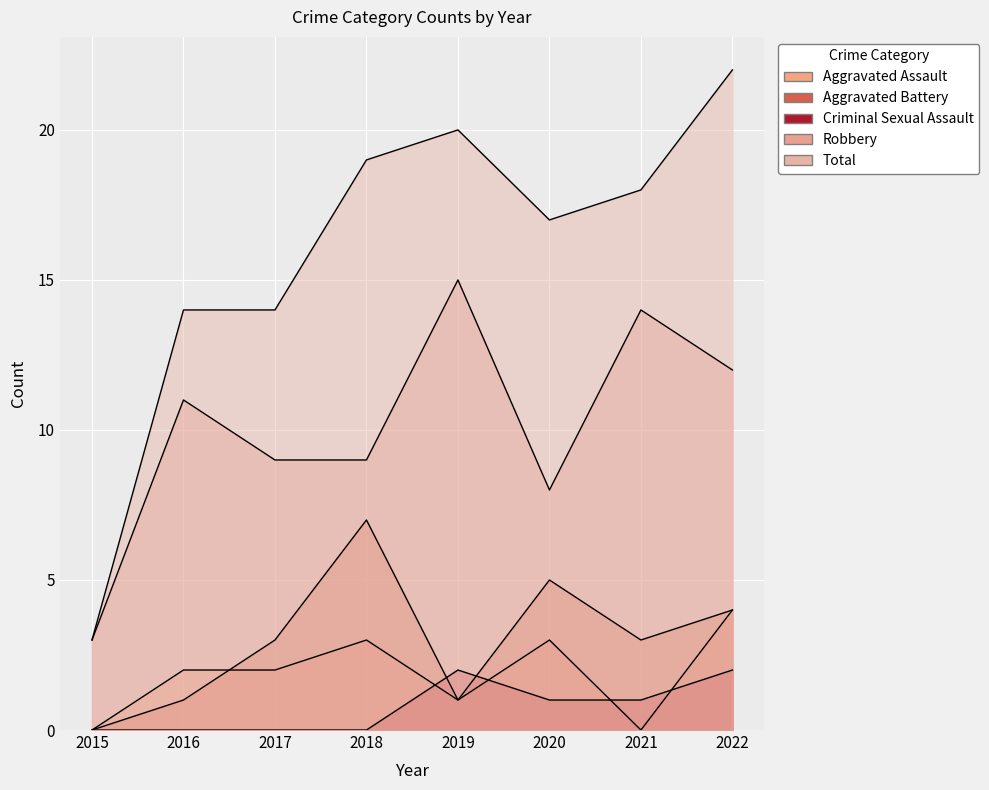

How many data points in Aggravated Assault are less than 2?

3